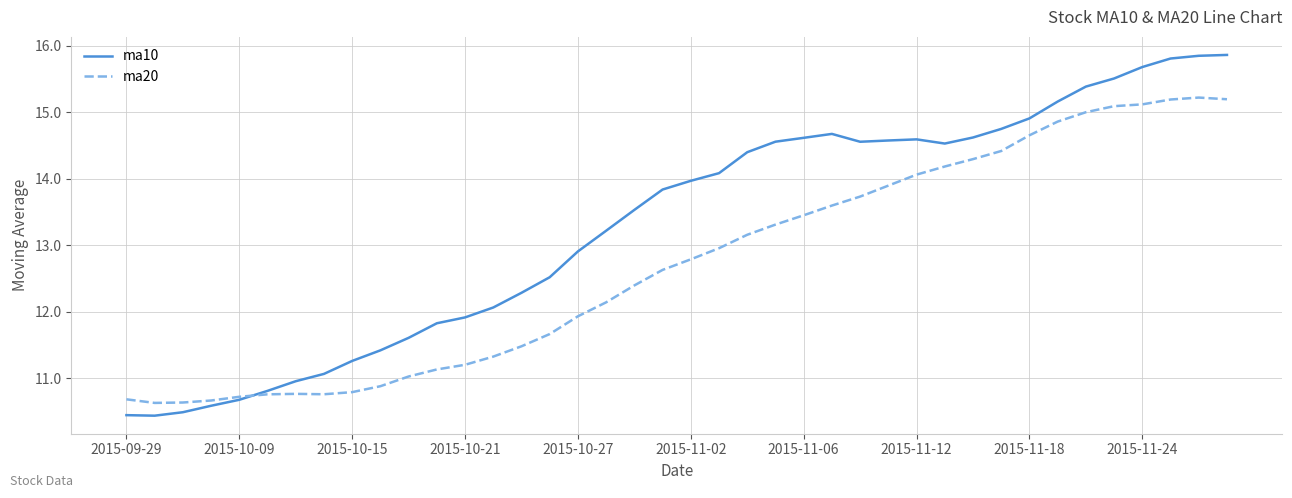

Which series has the largest range (max minus min)?

ma10